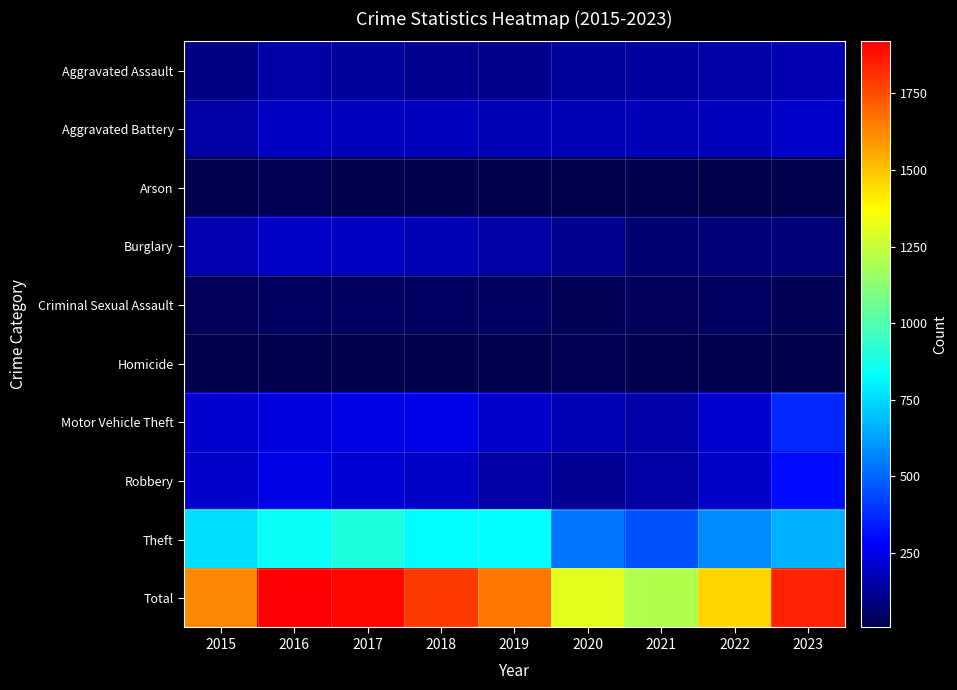

How many data points does each series have?

9